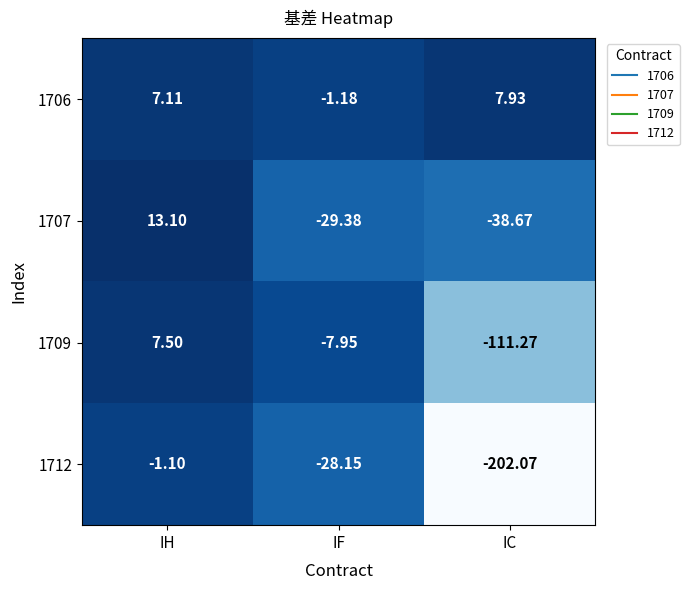

At which category is the sum across all series the highest?

IH